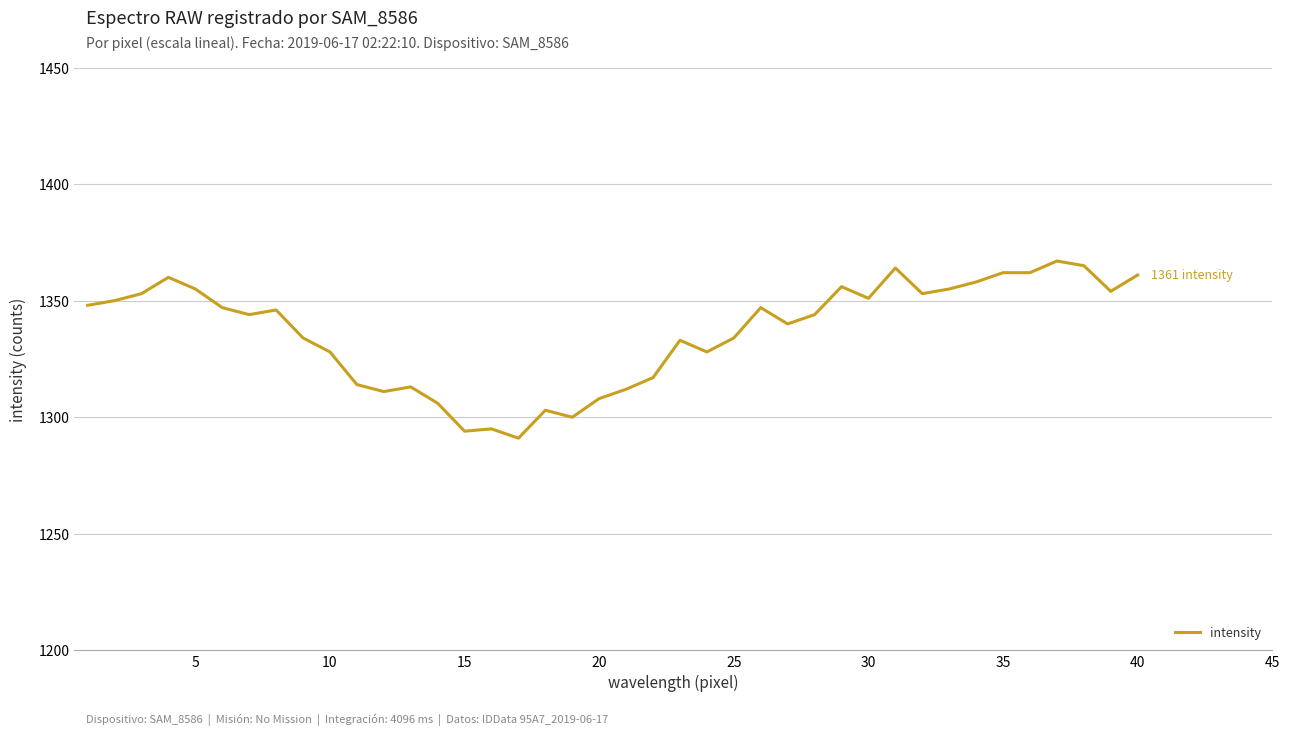

What is the greatest value displayed?

1367